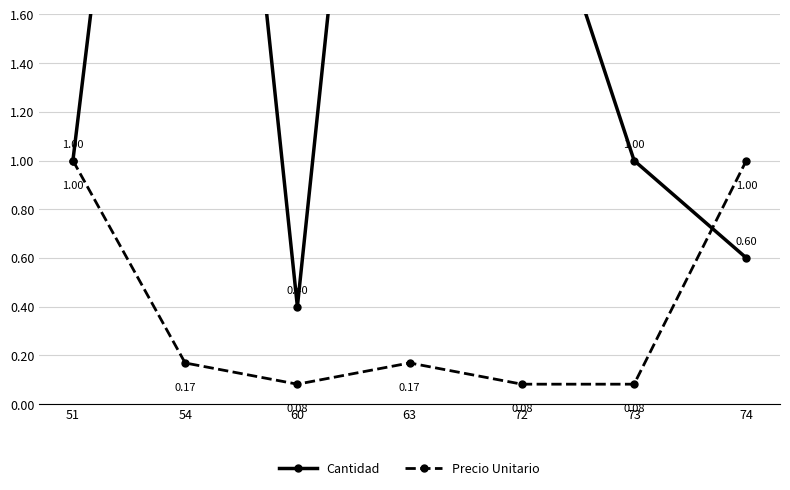

Reading right to left, transcribe all the data shown in this chart.

Cantidad: 74=0.6	73=1.0	72=2.4	63=4.8	60=0.4	54=4.8	51=1.0
Precio Unitario: 74=1.0	73=0.1	72=0.1	63=0.2	60=0.1	54=0.2	51=1.0